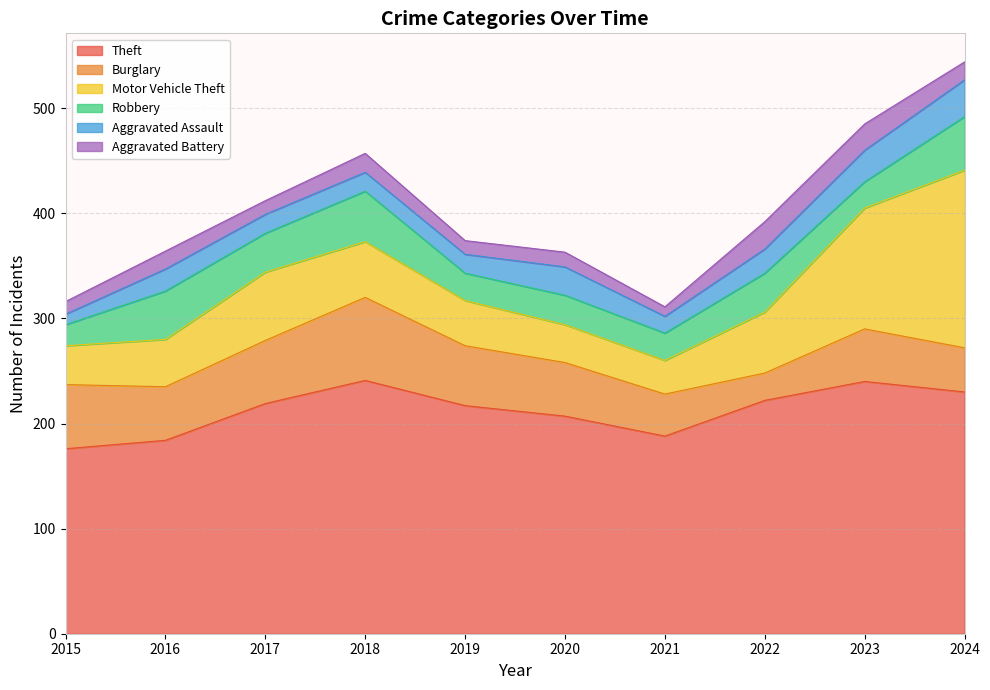

Reading left to right, transcribe all the data shown in this chart.

Theft: 2015=176	2016=184	2017=219	2018=241	2019=217	2020=207	2021=188	2022=222	2023=240	2024=230
Burglary: 2015=61	2016=51	2017=60	2018=79	2019=57	2020=51	2021=40	2022=26	2023=50	2024=42
Motor Vehicle Theft: 2015=37	2016=45	2017=65	2018=53	2019=43	2020=36	2021=32	2022=58	2023=115	2024=169
Robbery: 2015=20	2016=46	2017=37	2018=48	2019=26	2020=28	2021=26	2022=37	2023=25	2024=51
Aggravated Assault: 2015=10	2016=21	2017=18	2018=18	2019=18	2020=27	2021=16	2022=23	2023=30	2024=35
Aggravated Battery: 2015=12	2016=17	2017=13	2018=18	2019=13	2020=14	2021=9	2022=26	2023=25	2024=17